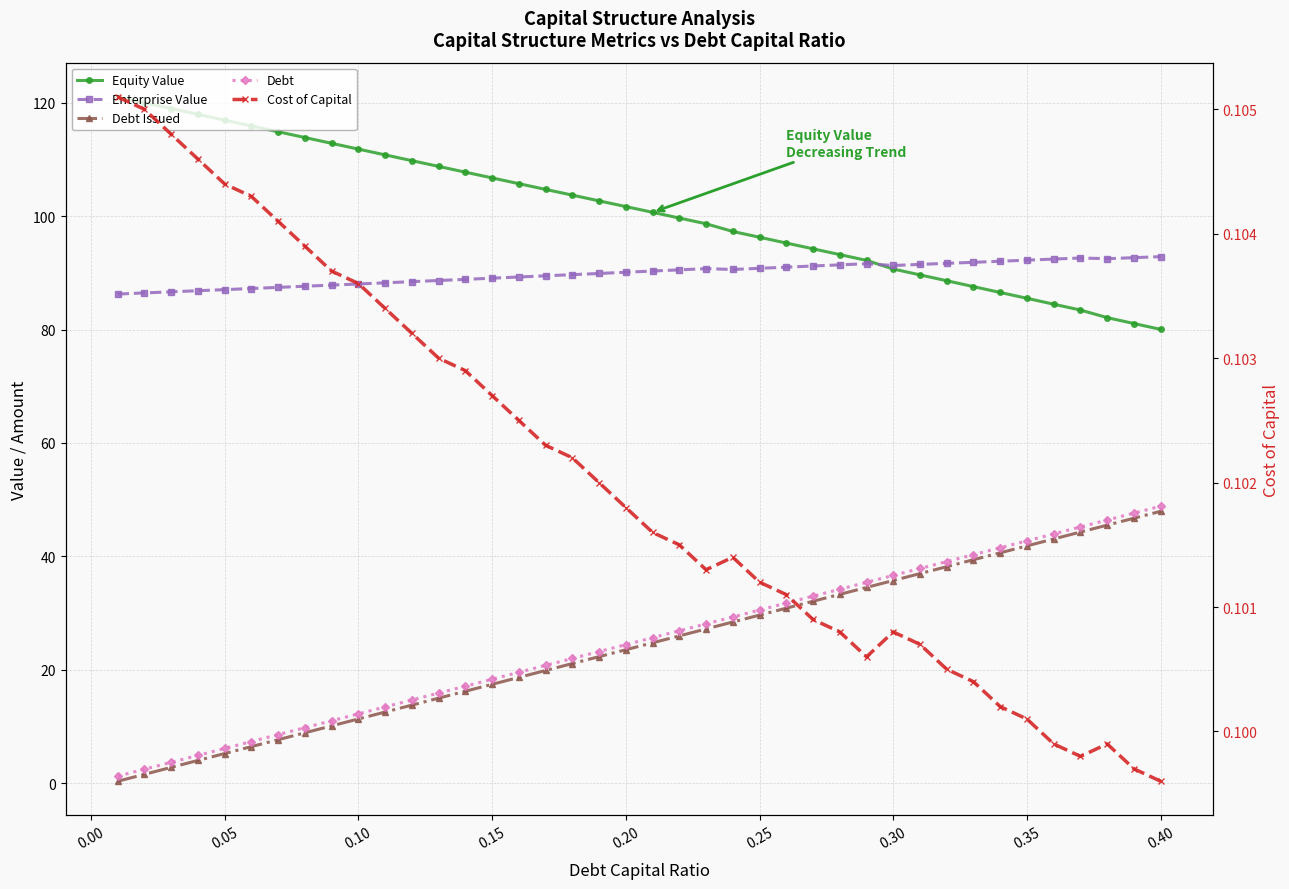

At which category is the sum across all series the highest?

0.40